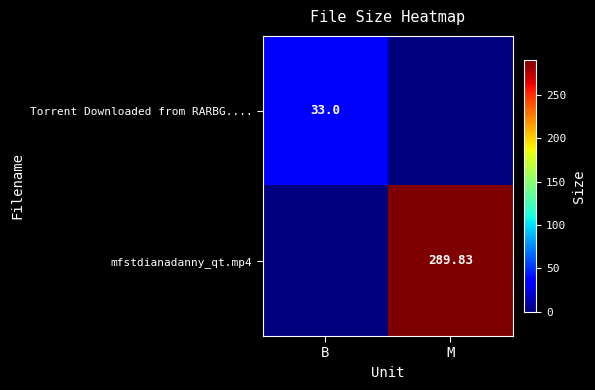

True or false: mfstdianadanny_qt.mp4 has a value of 158.0 at B.

False